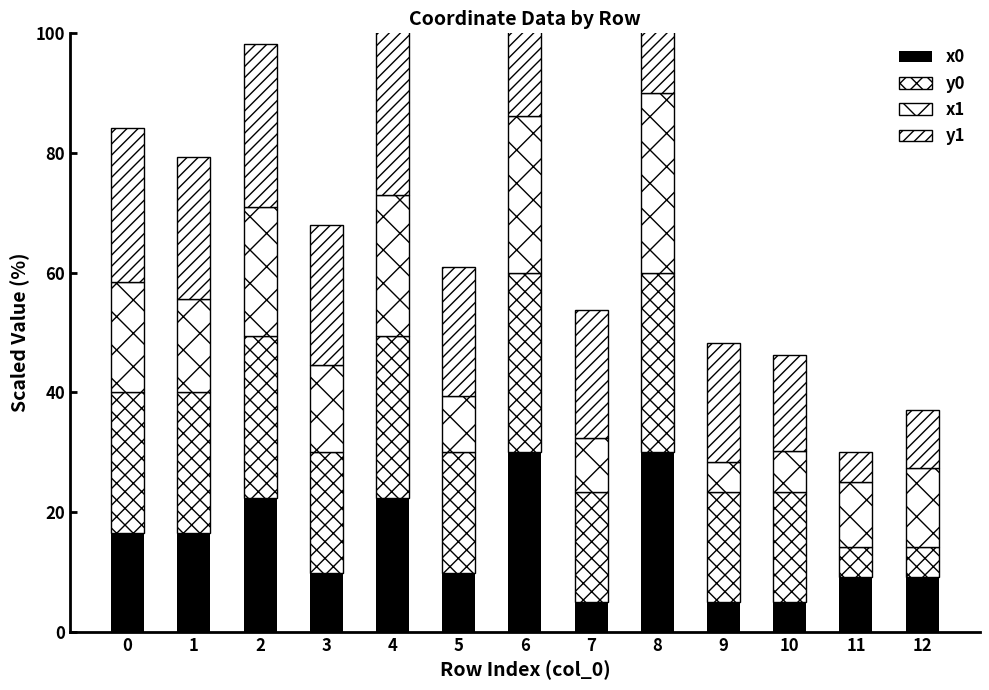

List the series in order of their peak value, lowest first.

x0, y0, x1, y1